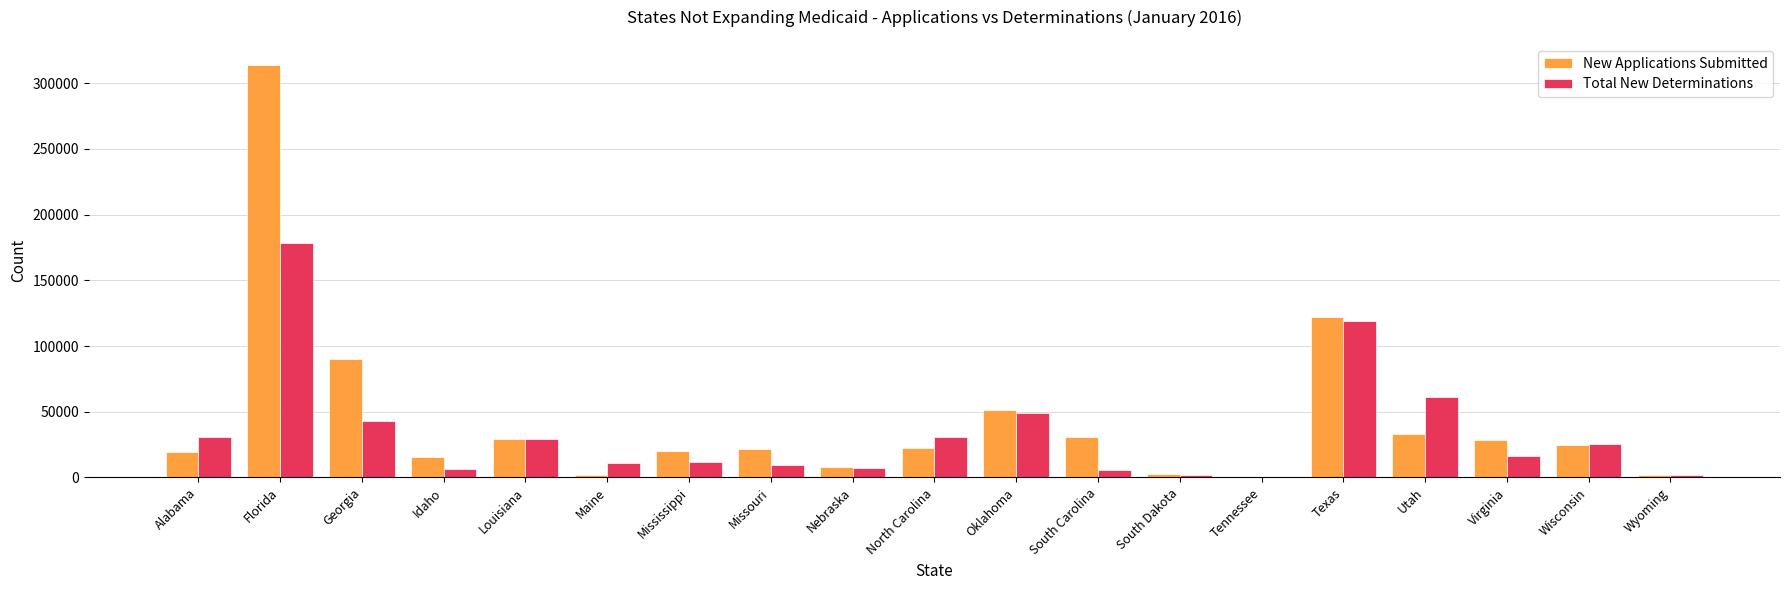

True or false: Total New Determinations has a value of 17179 at North Carolina.

False